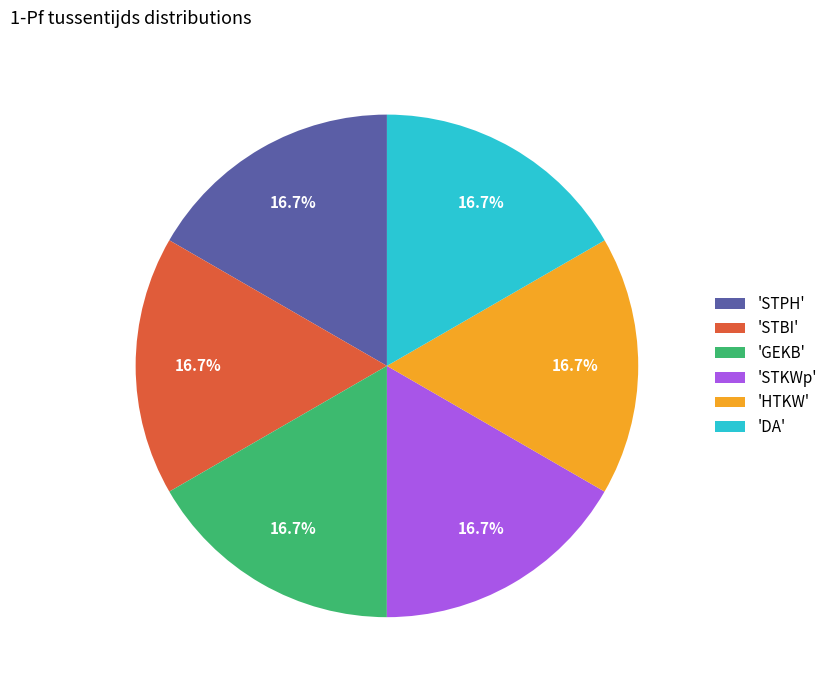

Count the number of slices in the pie.

6